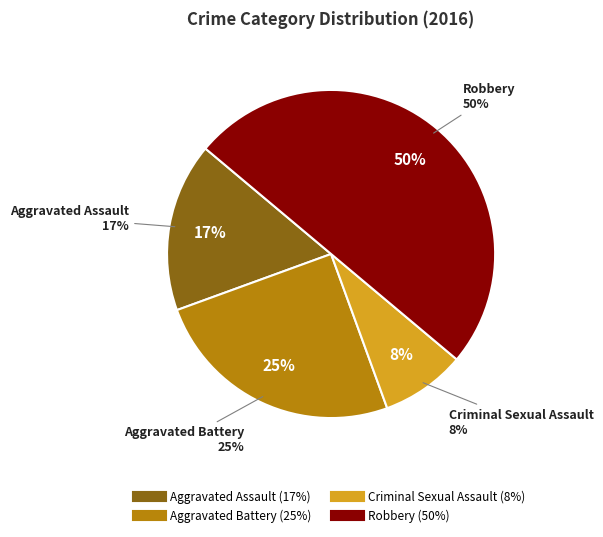

Is Aggravated Assault the majority of the pie?

No